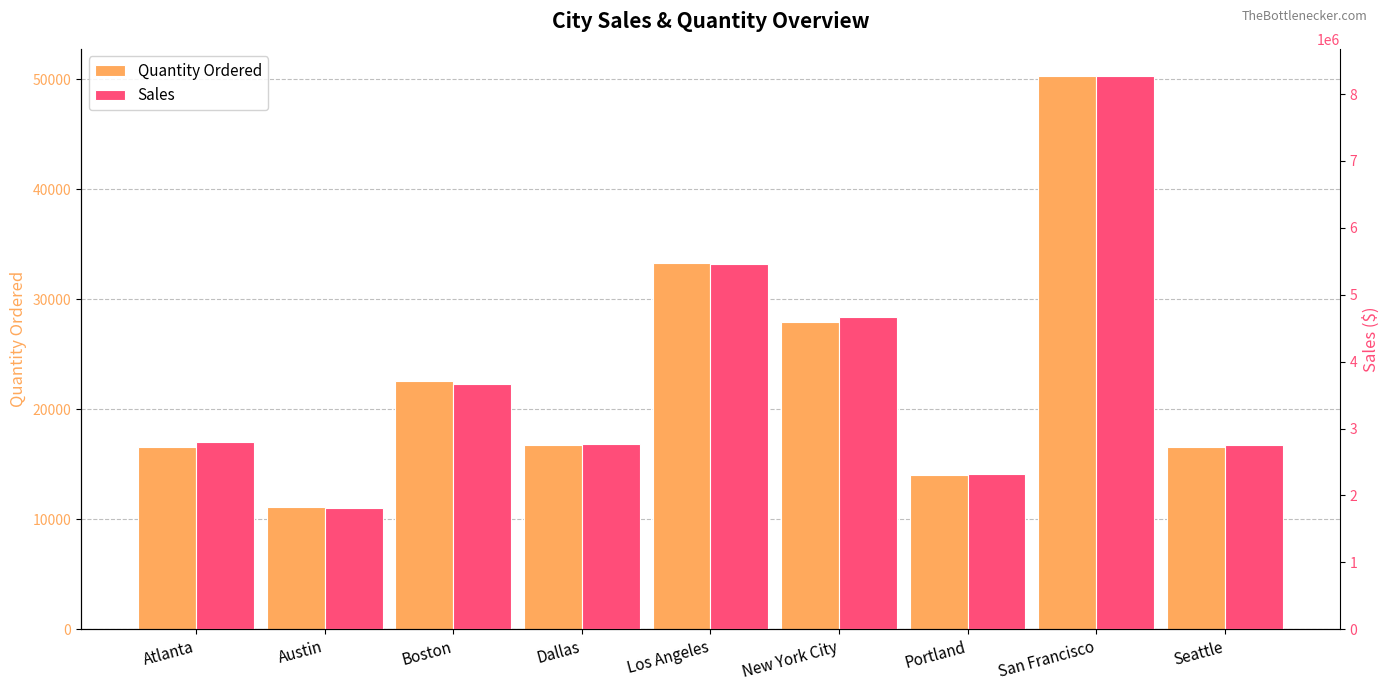

Are the bars grouped side by side (vs. stacked)?

Yes